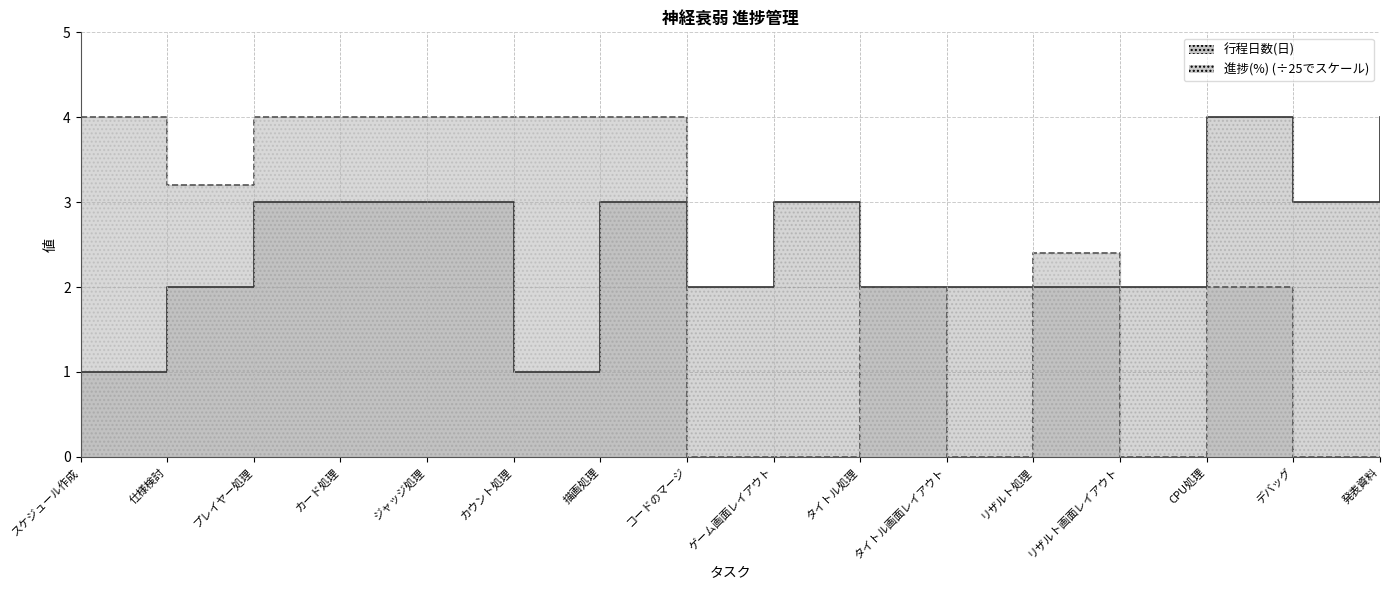

Which label corresponds to the smallest value in the chart?

コードのマージ